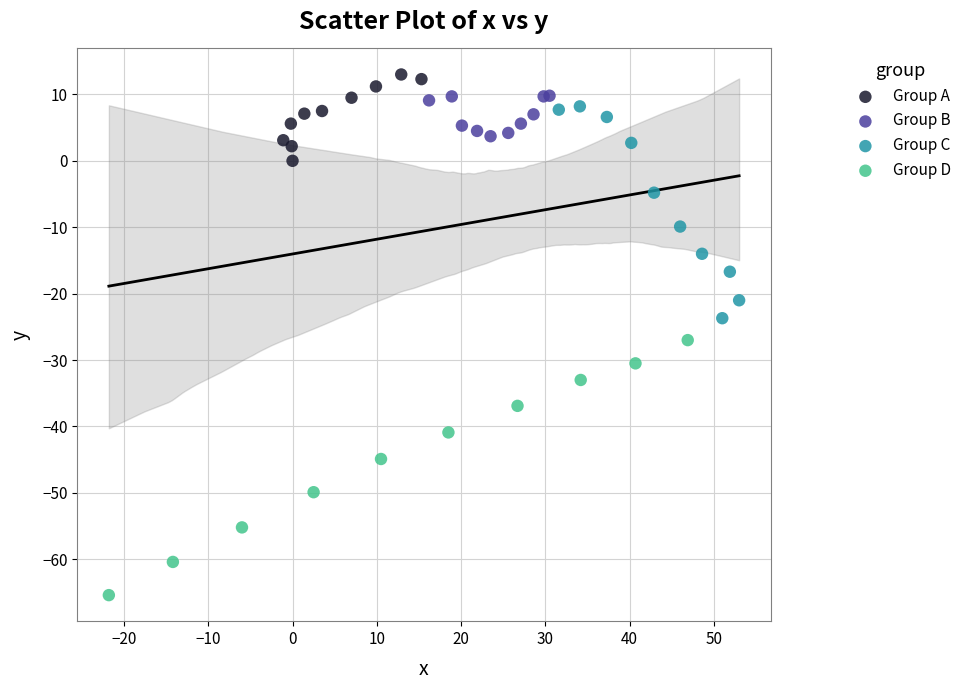

Which series reaches the minimum Y coordinate?

Group D